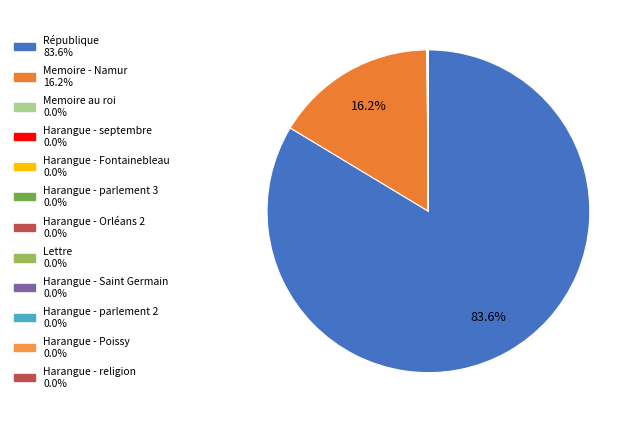

What is the majority slice?

République